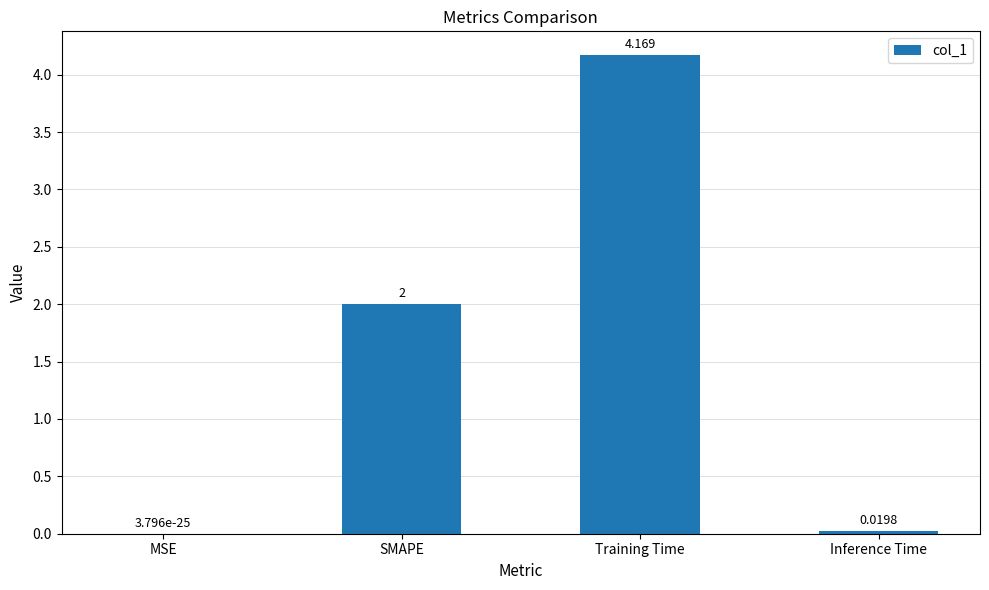

What is the change in value from Training Time to Inference Time?

-4.1